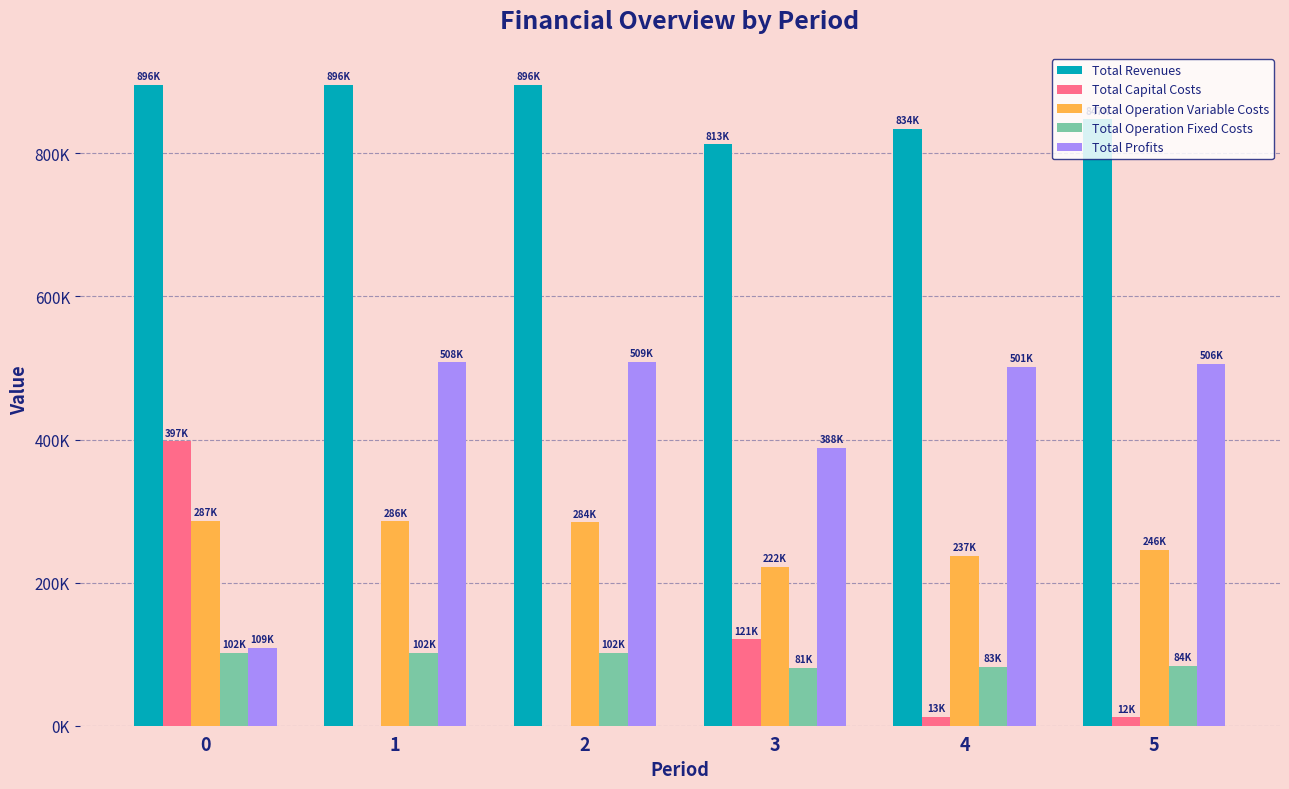

True or false: Total Operation Variable Costs has a value of 222422.2 at 3.

True